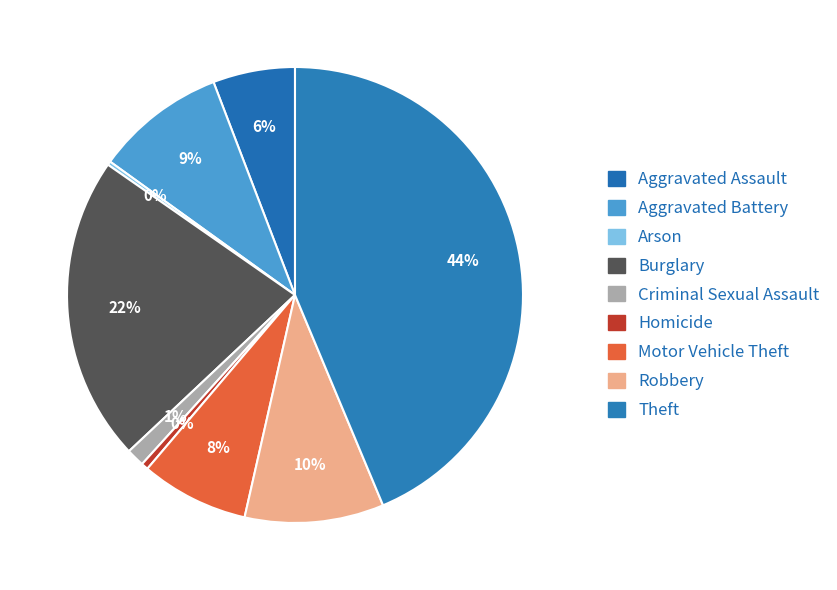

Between Criminal Sexual Assault and Robbery, which is larger?

Robbery